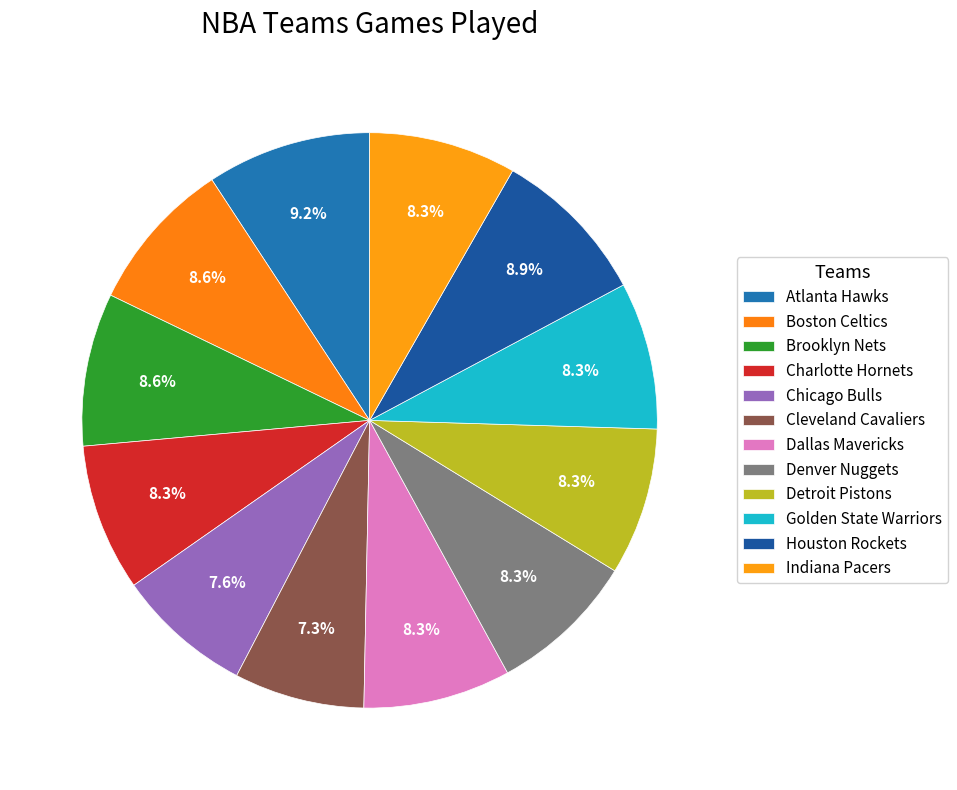

To the nearest percent, what percentage of the pie is Houston Rockets?

9%